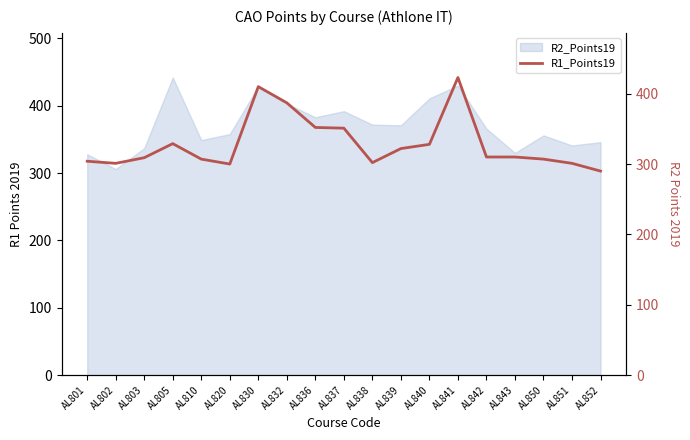

What is the minimum value shown in the chart?

290